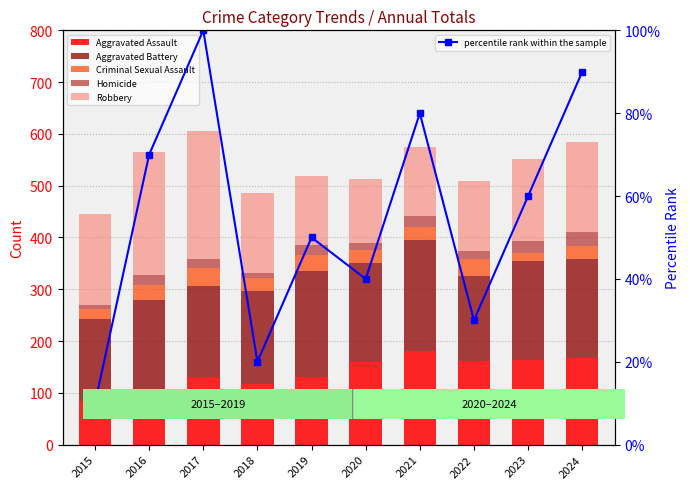

What is the value of the Robbery bar at the 3rd from the left?

247